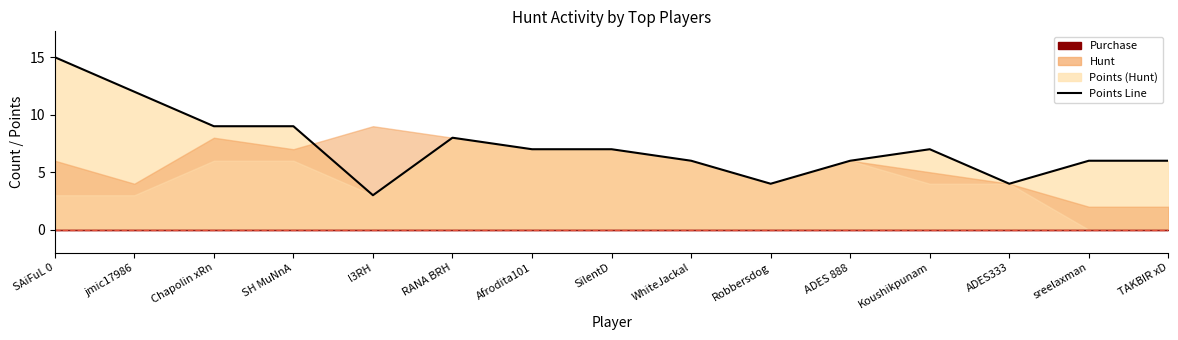

How many lines are shown in the chart?

1